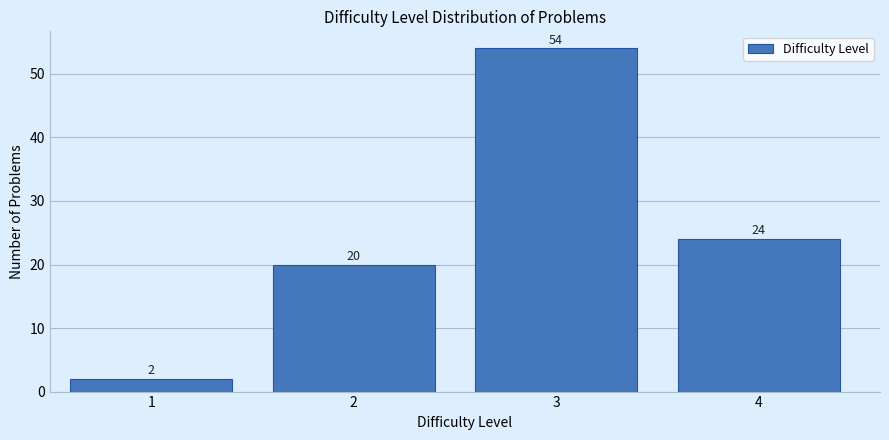

Reading left to right, list every bar in this chart as the range it spans on the x-axis followed by its height.

0.5 to 1.5: 2
1.5 to 2.5: 20
2.5 to 3.5: 54
3.5 to 4.5: 24